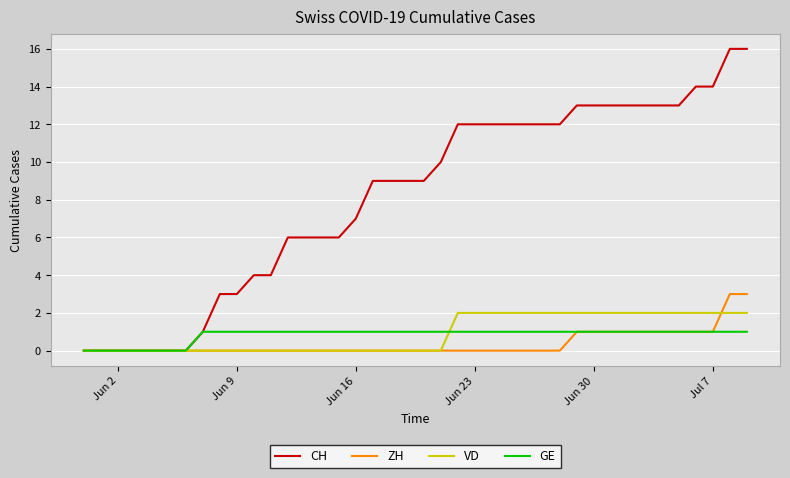

Which series has the widest spread of values?

CH